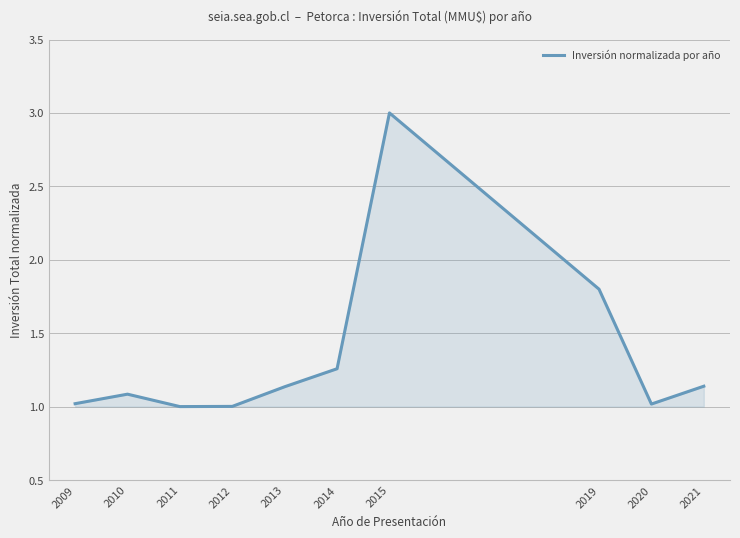

Which has a higher value, 2009 or 2010?

2010